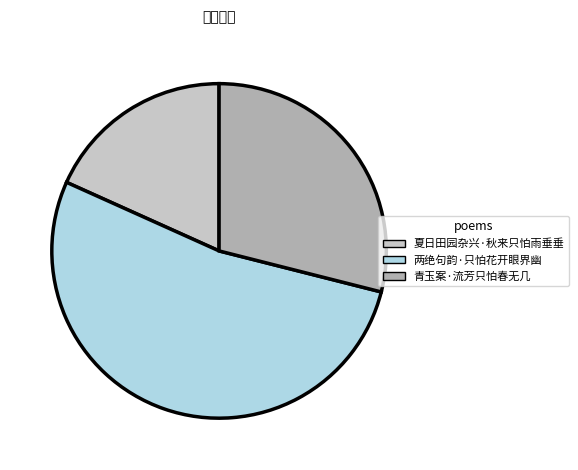

Between 两绝句韵·只怕花开眼界幽 and 青玉案·流芳只怕春无几, which is larger?

两绝句韵·只怕花开眼界幽